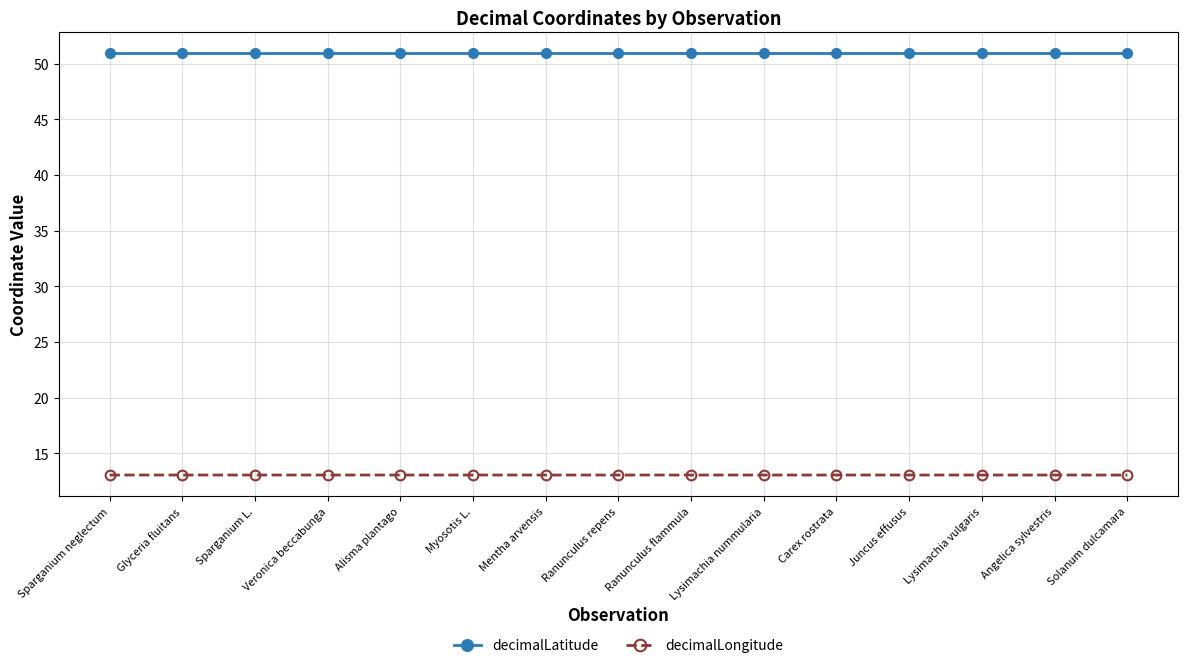

Read the decimalLongitude value at Solanum dulcamara.

13.0